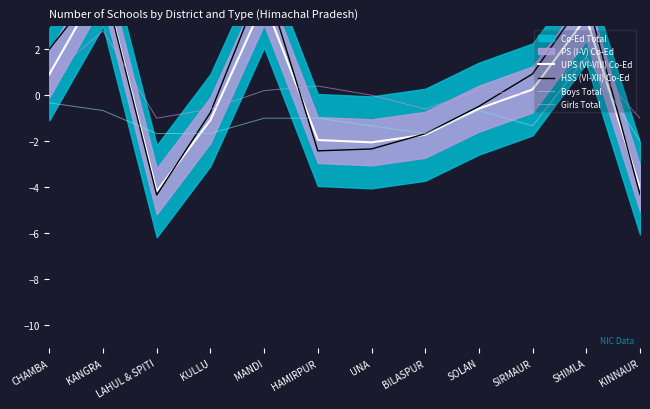

What is the greatest value displayed?

5.1